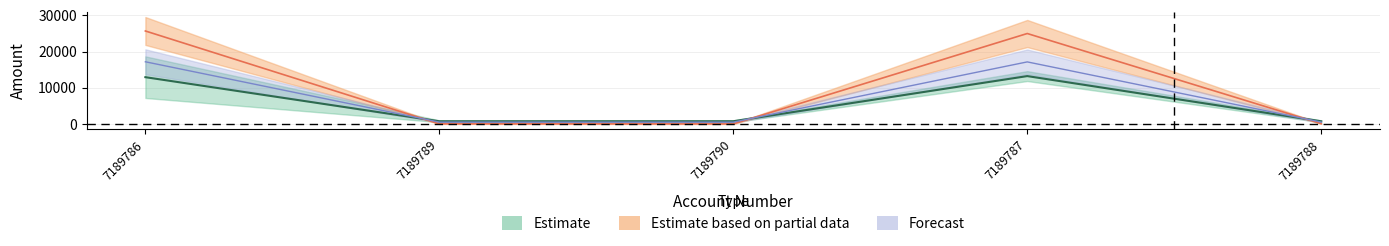

How many data points in OVERDUE_AMT are less than 534?

2